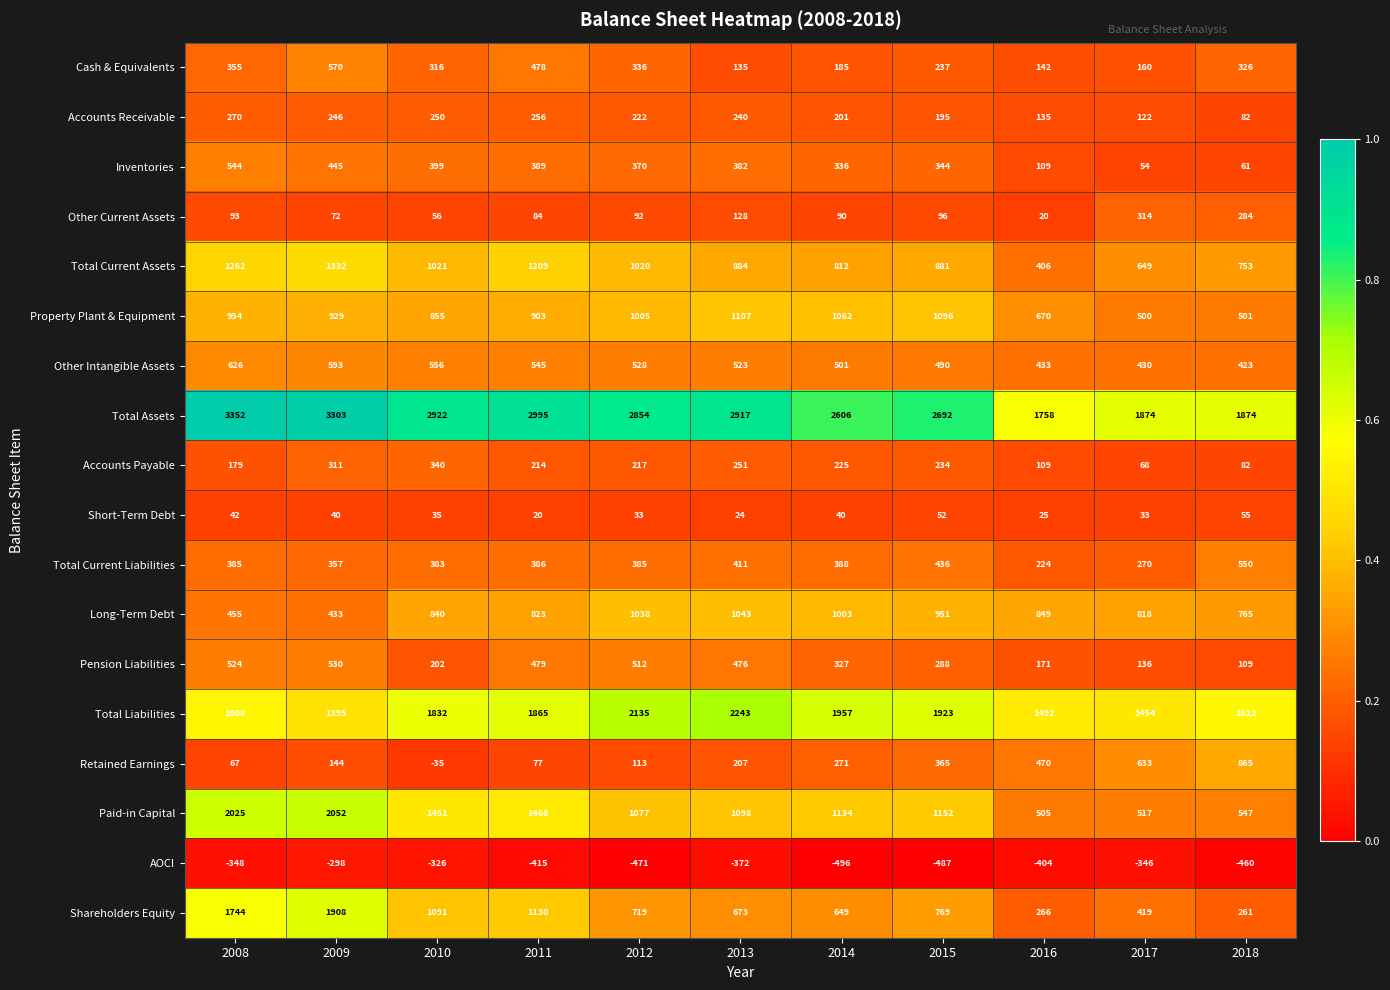

What is the greatest value displayed?

3352